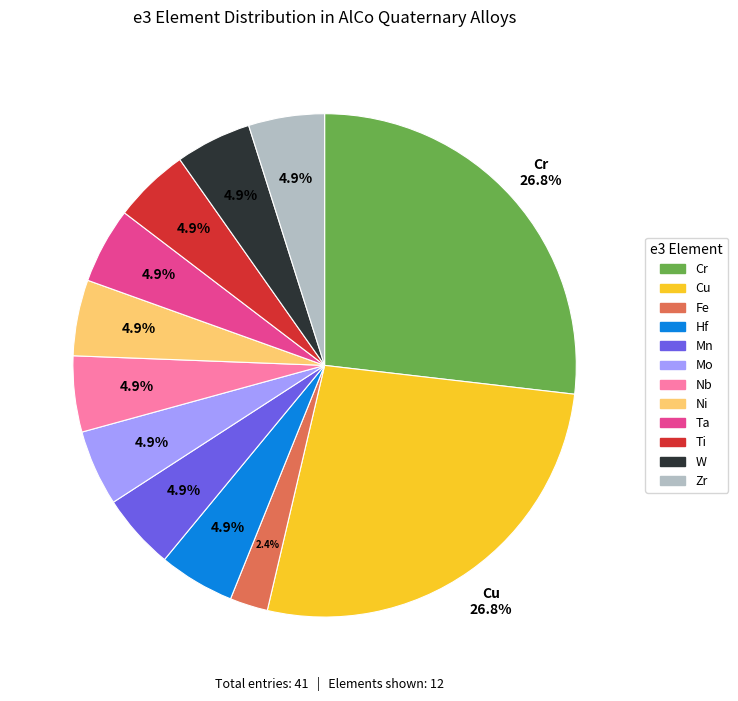

How many slices are in this pie chart?

12